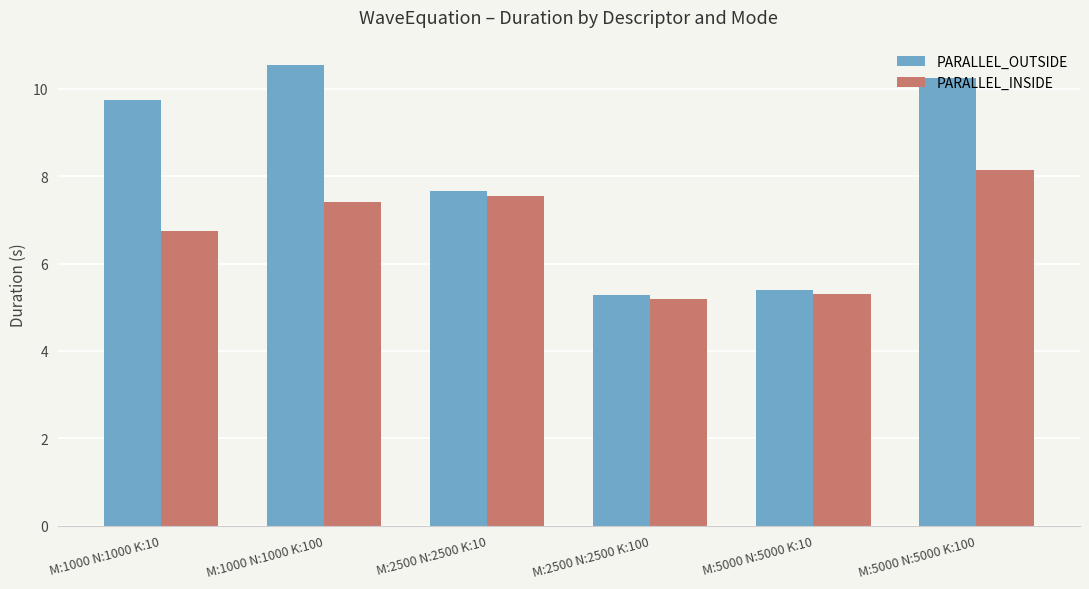

Which label corresponds to the largest value in the chart?

M:1000 N:1000 K:100